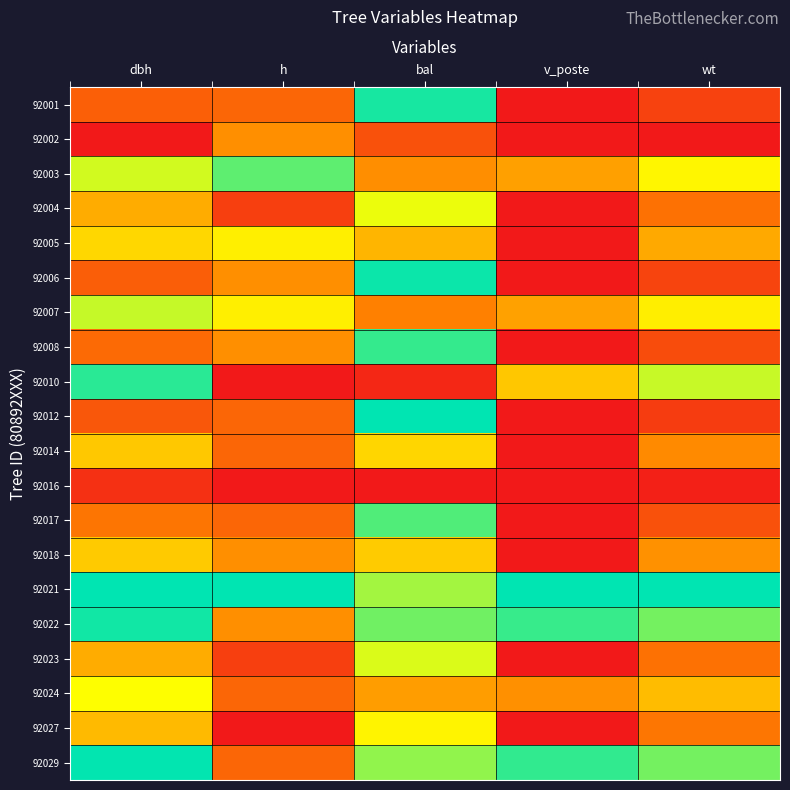

Rank the series by their maximum value, from highest to lowest.

92012, 92021, 92029, 92006, 92022, 92001, 92010, 92008, 92017, 92003, 92007, 92023, 92004, 92024, 92027, 92005, 92014, 92018, 92002, 92016